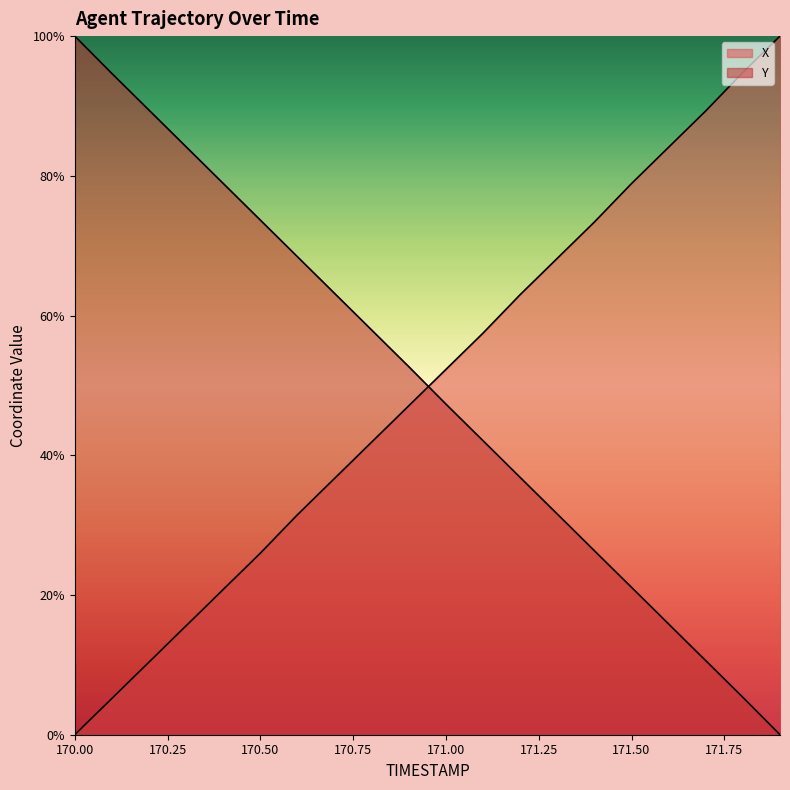

Reading left to right, what are all the values shown in this chart?

X: 170.0=0.0	170.1=5.2	170.2=10.4	170.3=15.6	170.4=20.8	170.5=26.0	170.6=31.5	170.7=36.7	170.8=41.9	170.9=47.1	171.0=52.3	171.1=57.5	171.2=63.0	171.3=68.2	171.4=73.4	171.5=78.9	171.6=84.1	171.7=89.3	171.8=94.8	171.9=100.0
Y: 170.0=100.0	170.1=94.6	170.2=89.4	170.3=84.2	170.4=78.9	170.5=73.7	170.6=68.4	170.7=63.2	170.8=57.9	170.9=52.7	171.0=47.3	171.1=42.1	171.2=36.8	171.3=31.6	171.4=26.3	171.5=21.1	171.6=15.8	171.7=10.6	171.8=5.4	171.9=0.0